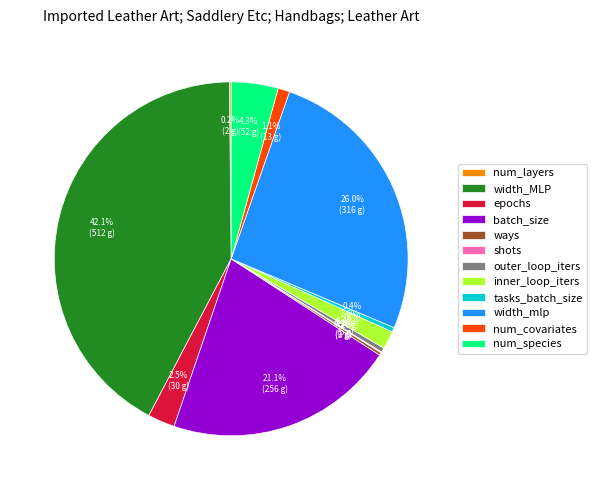

Which slice is the largest?

width_MLP